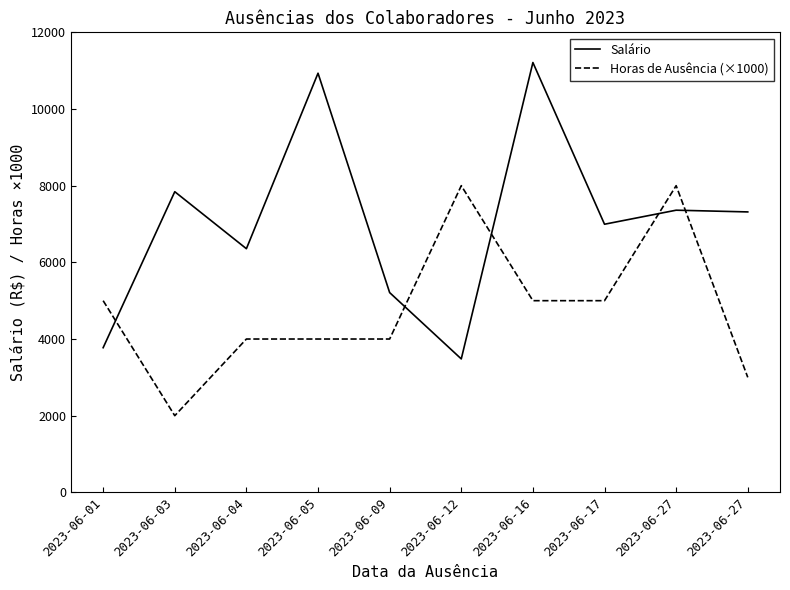

Where is Salário nearest to the value 7346?

2023-06-27